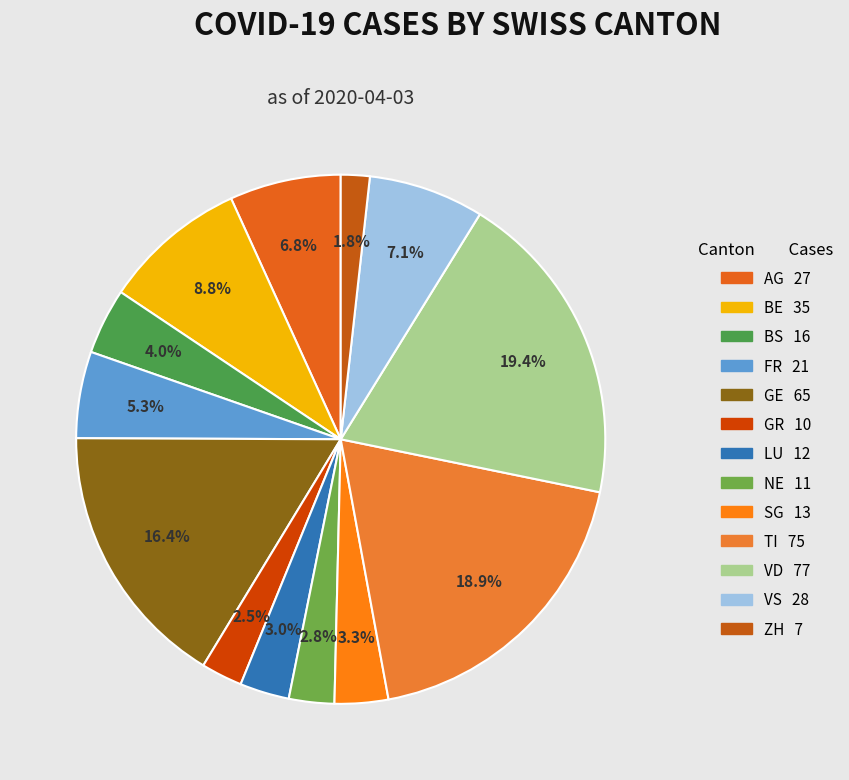

Do GE and SG together represent more than half of the pie?

No